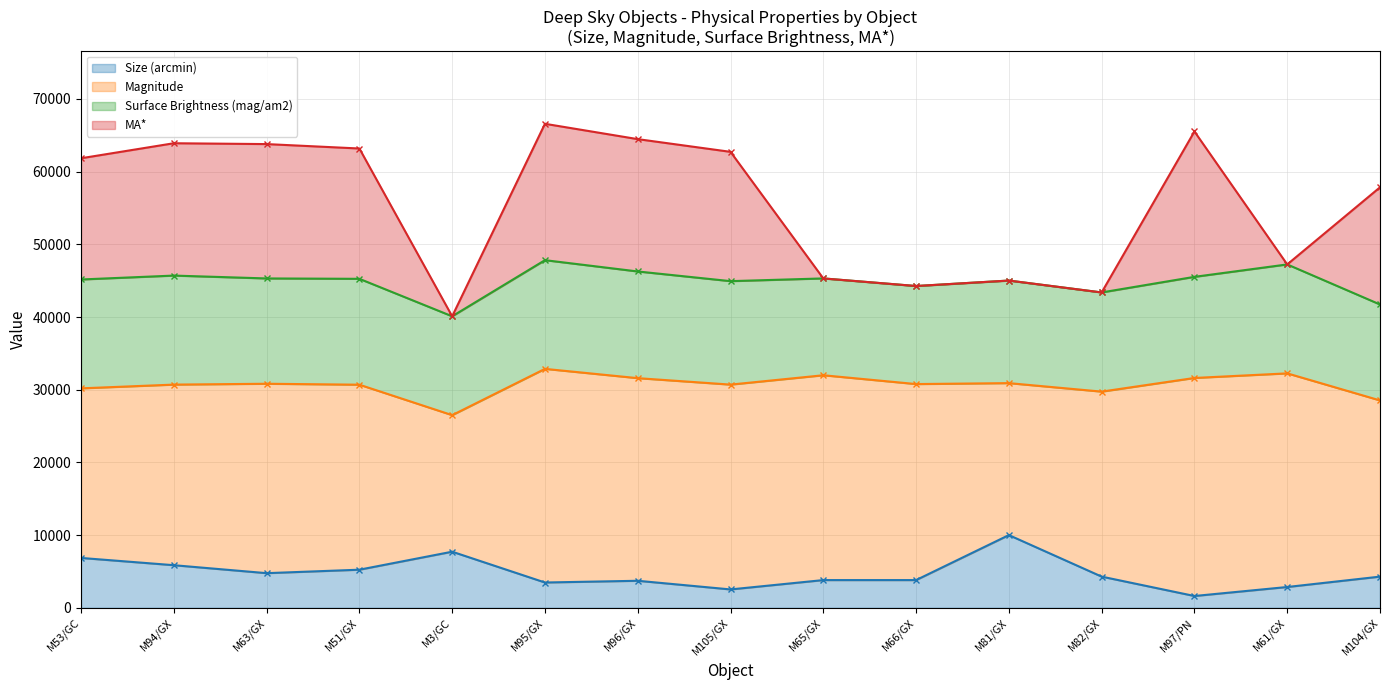

Is it true that Size (arcmin) equals 5864.7 at M82/GX?

False